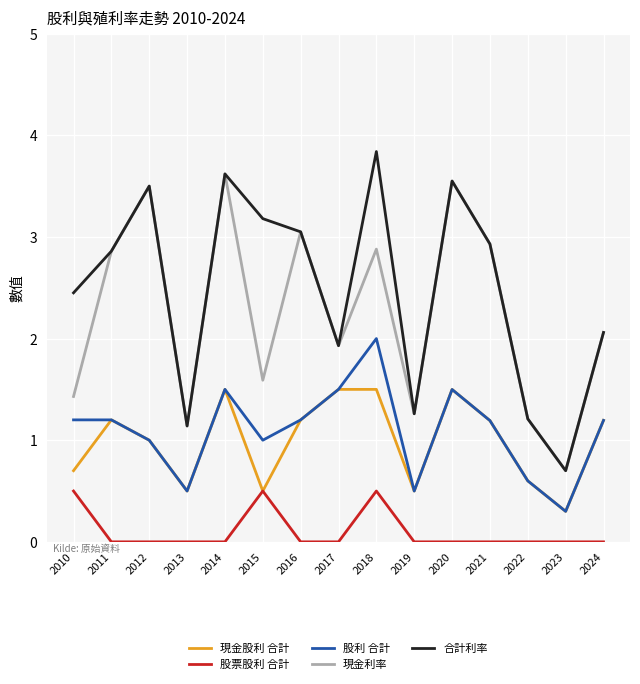

What is the average value of the 股利 合計 series?

1.1